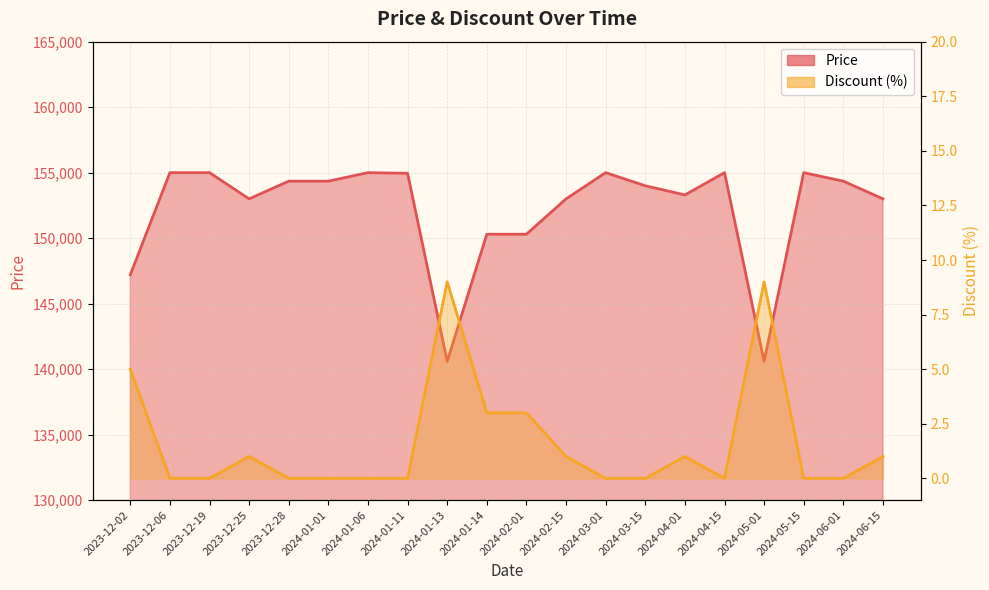

True or false: Discount and Price cross at least once.

False